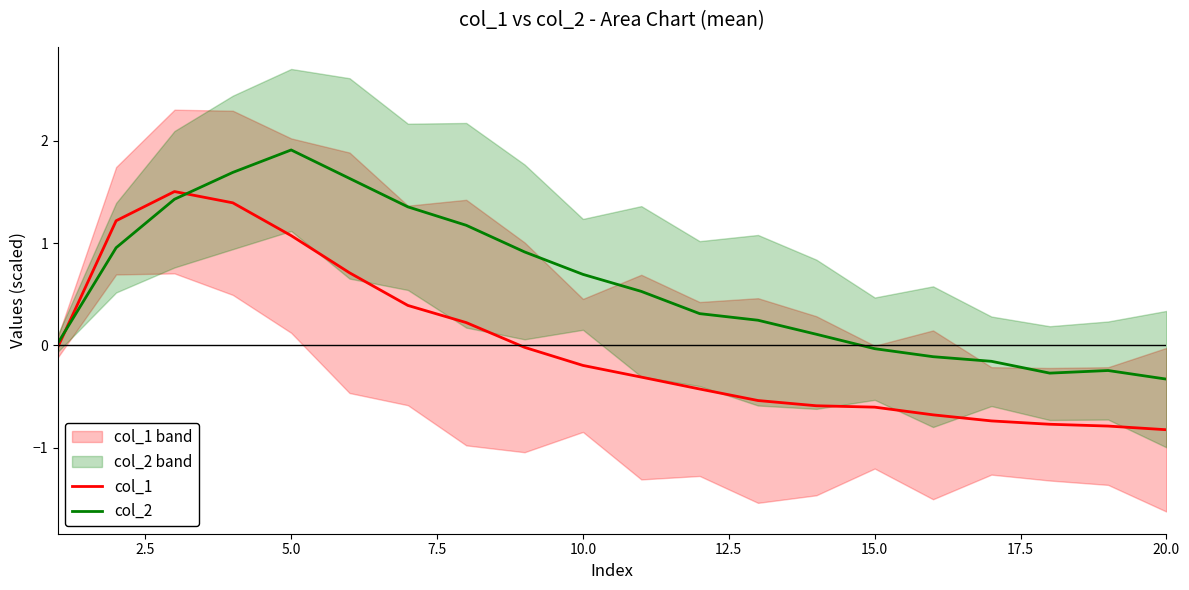

Which category has the highest value in the col_2 series?

5.0